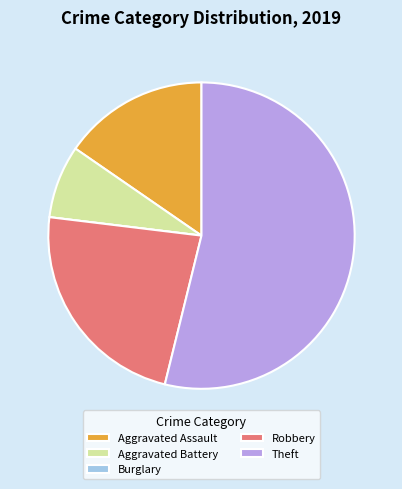

What is the largest slice in the pie chart?

Theft